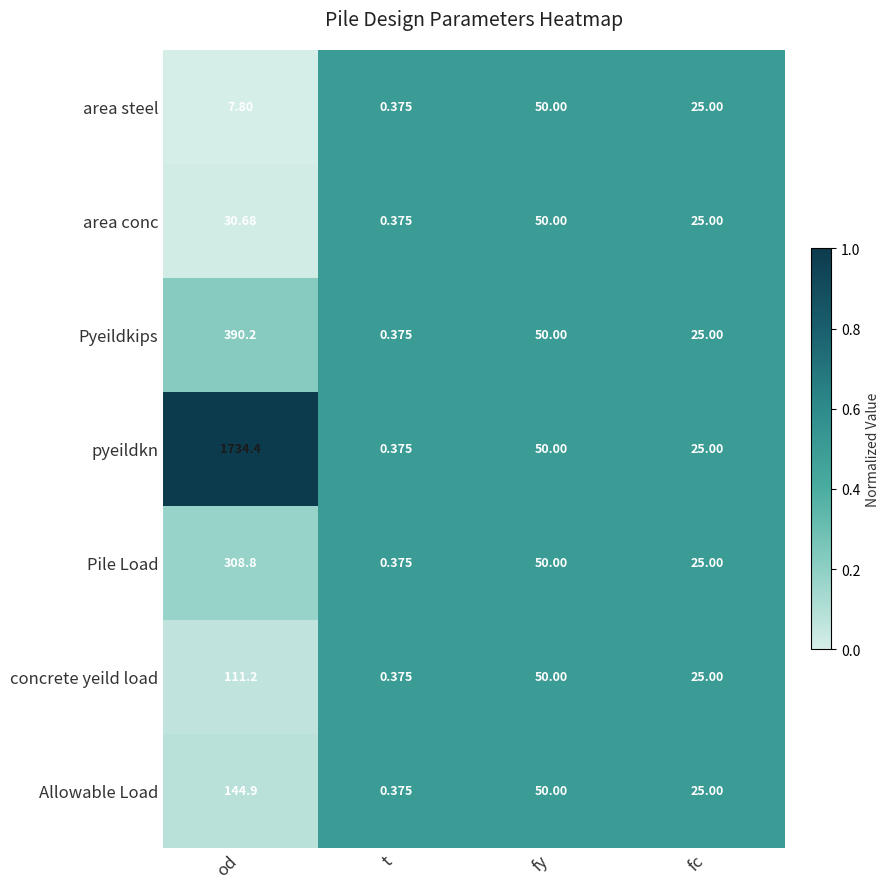

Which series changed the most between od and t?

pyeildkn